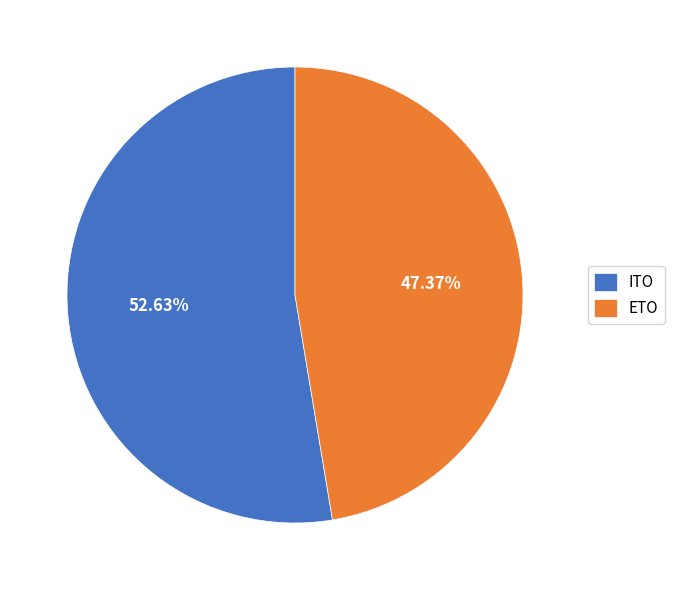

What percentage is NOT represented by ETO?

52.6%